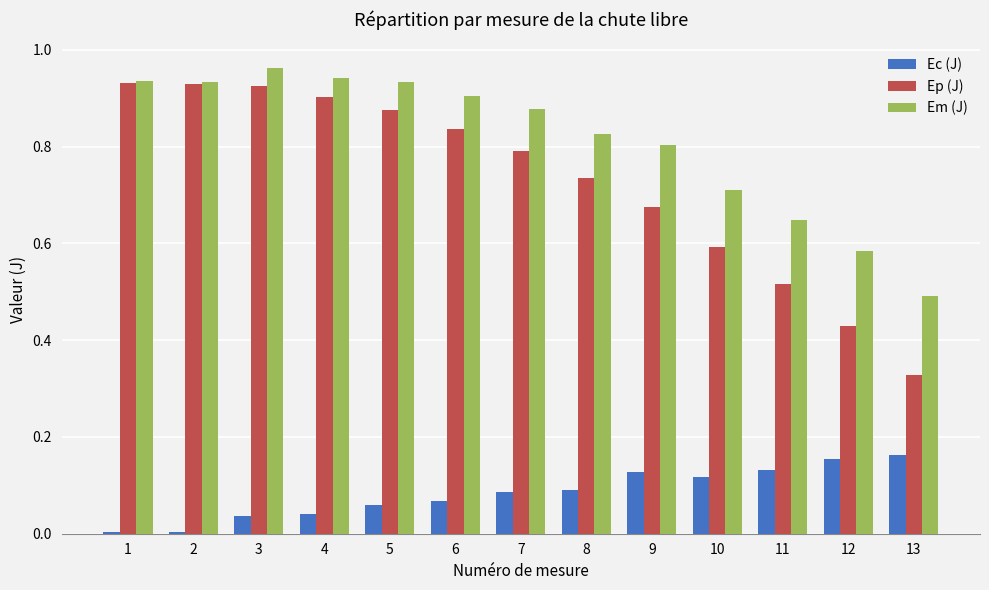

What are all the series names shown in the legend?

Ec (J), Ep (J), Em (J)